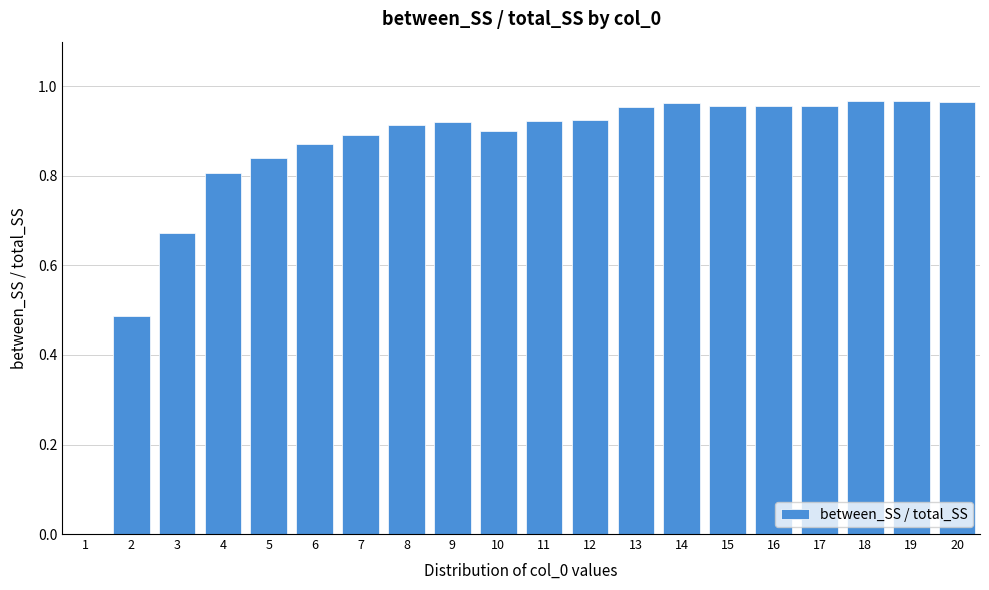

What is the sum of the values at 11 and 18?

1.9